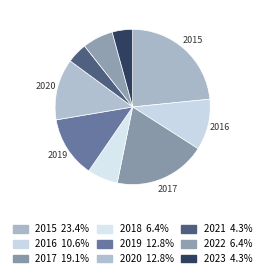

Which category has the smallest portion of the pie?

2021